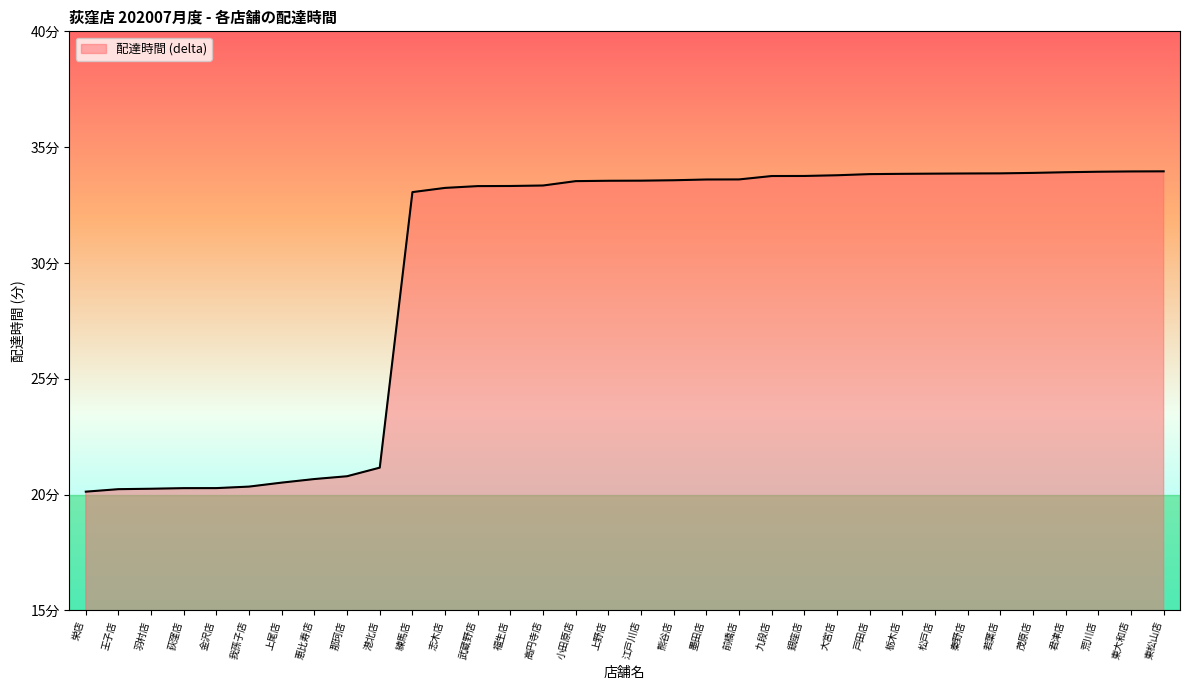

What is the change in value from 港北店 to 栃木店?

+12.7